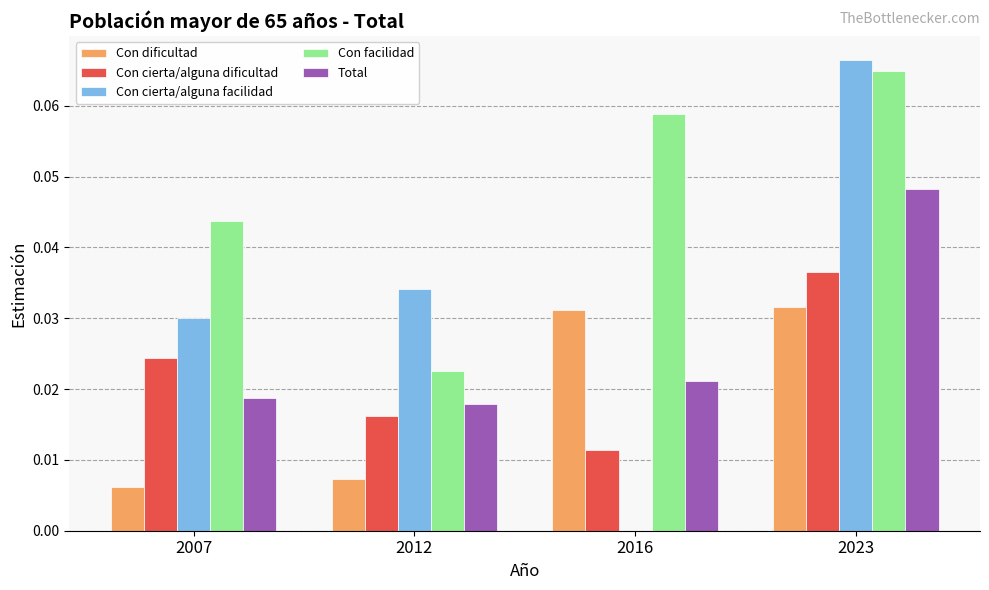

Is the value of Total at 2023 greater than the value of Con facilidad at 2007?

Yes